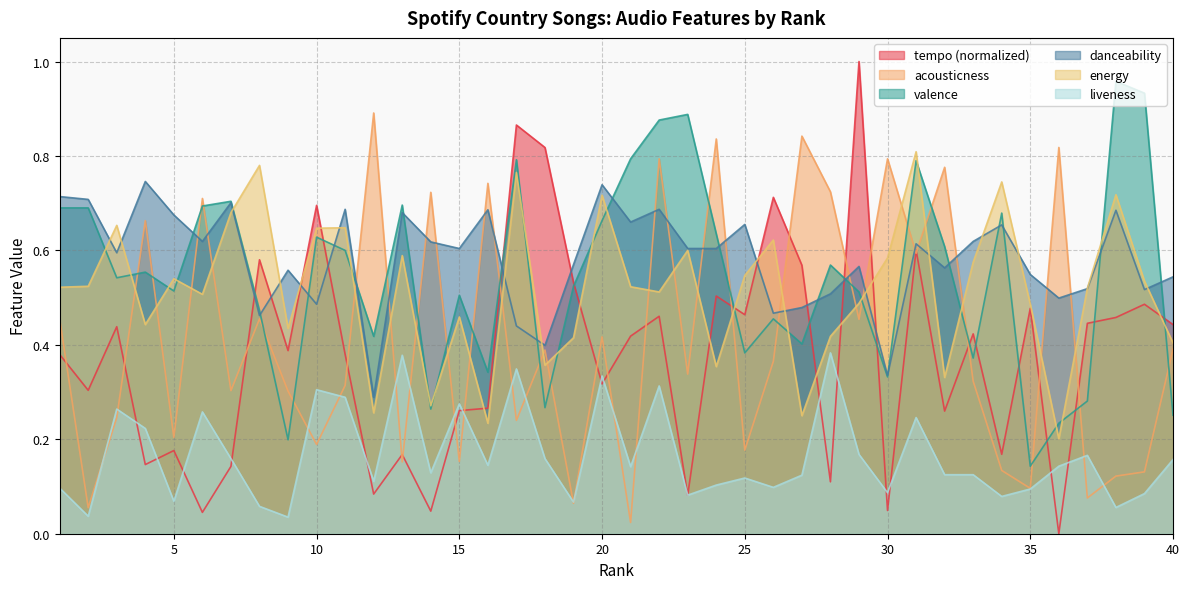

List the series in order of their peak value, lowest first.

liveness, danceability, energy, acousticness, valence, tempo (normalized)